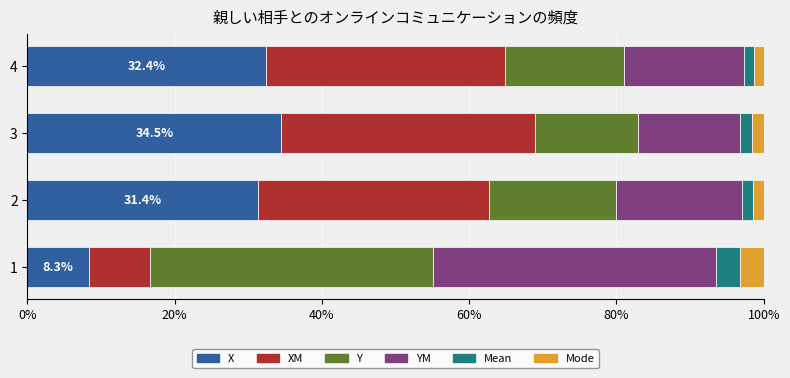

What is the total value across all series at 1?

100.0